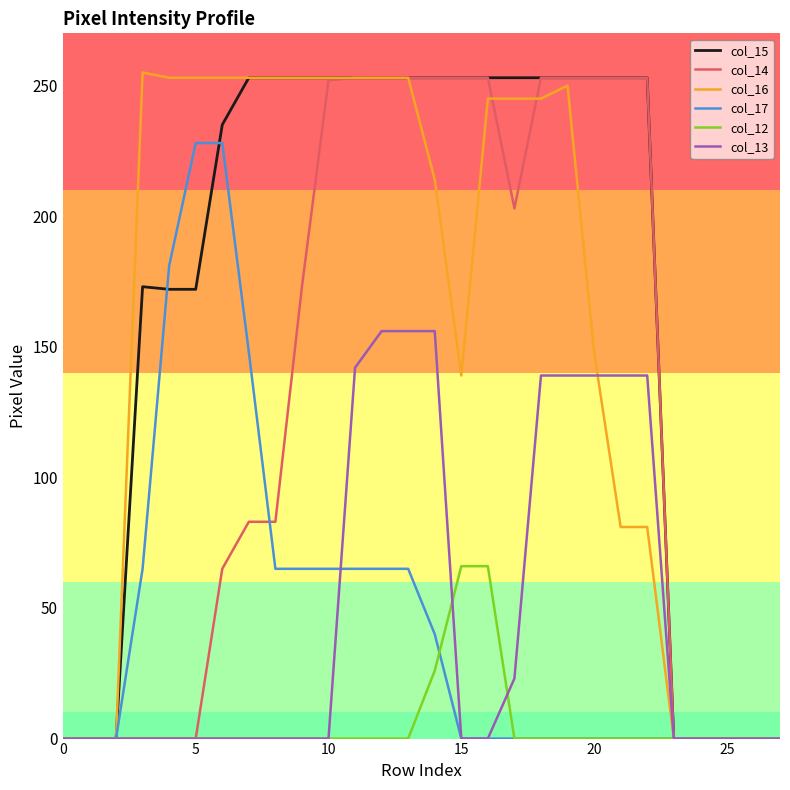

What is the highest value of the col_13 series?

156